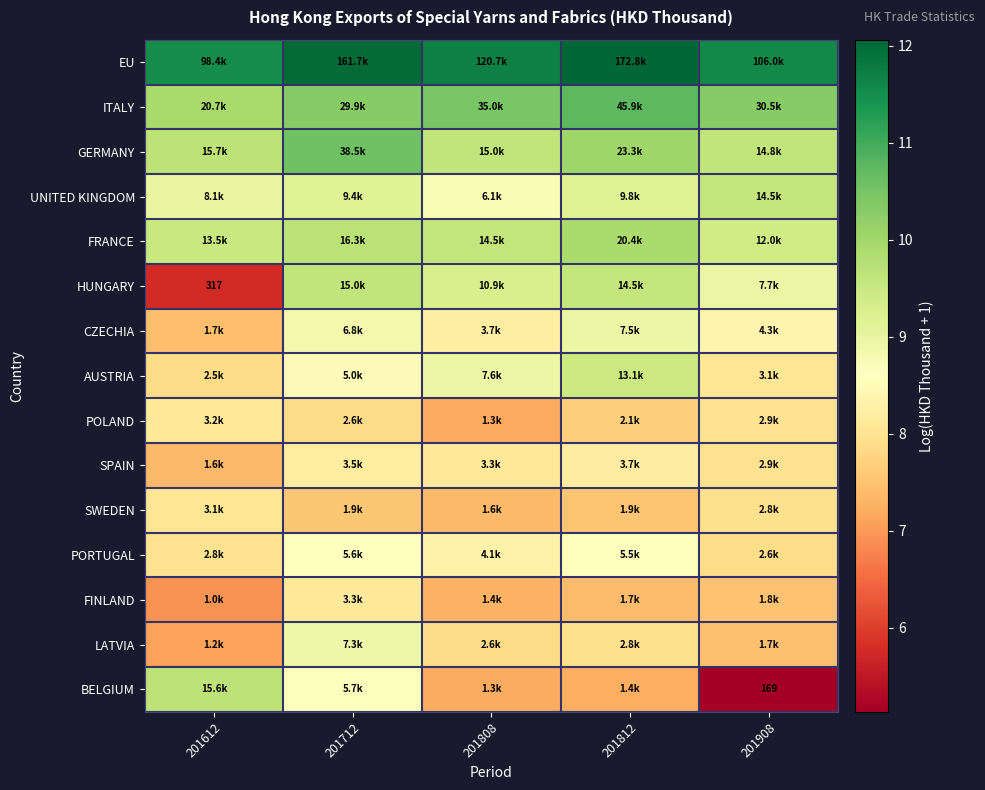

What is the maximum value for EU?

12.1